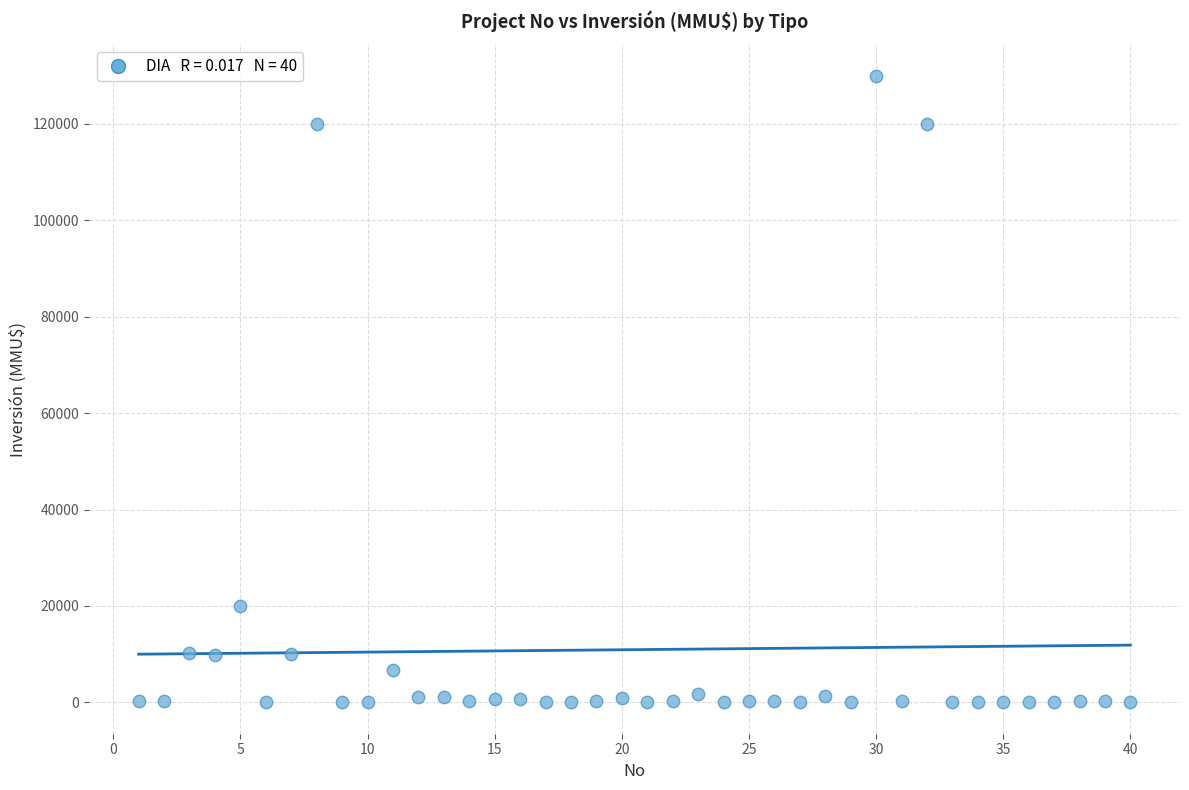

What is the range of Y values (max minus min)?

130000